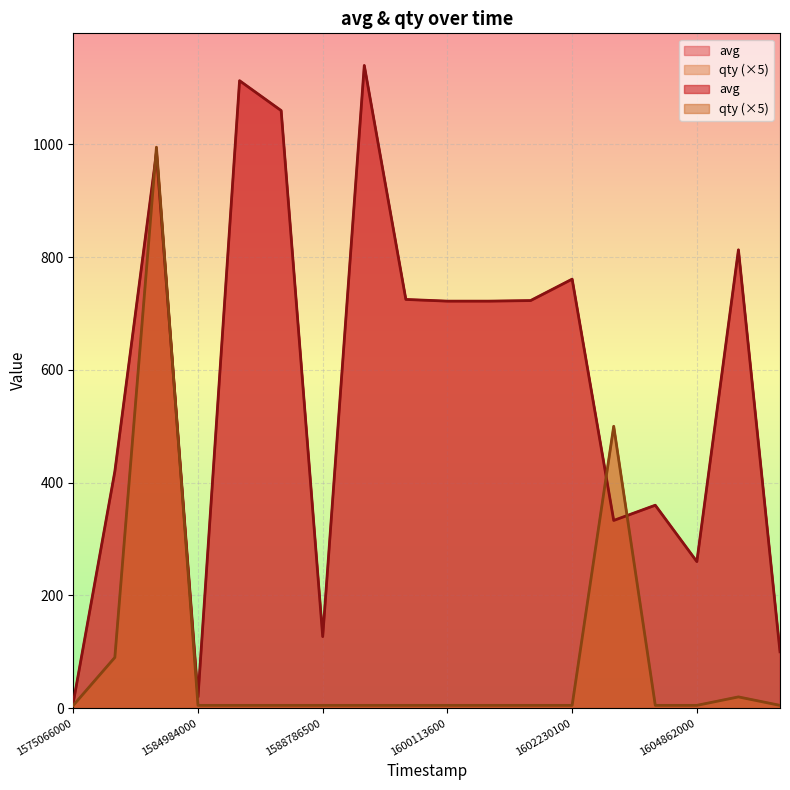

True or false: avg has more than 1 interior local peaks.

True